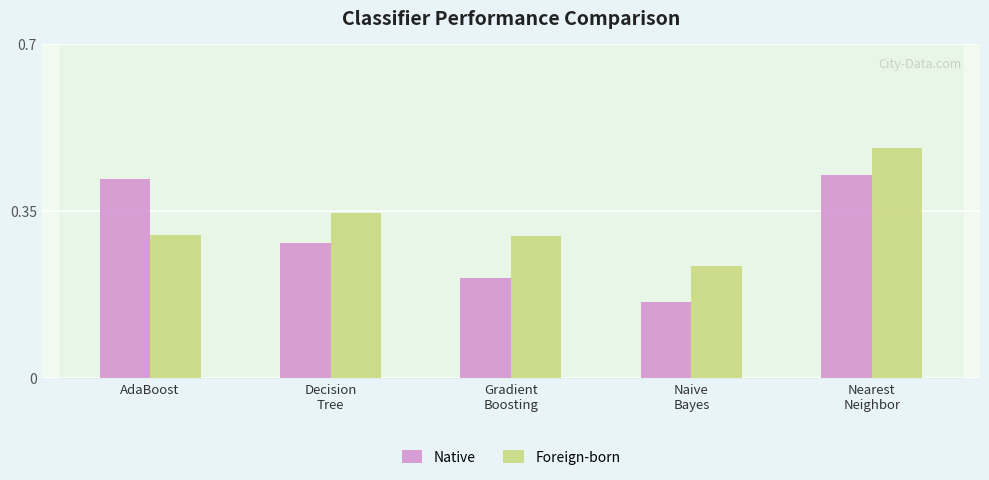

The value of Foreign-born at Gradient
Boosting is 0.4. True or false?

False